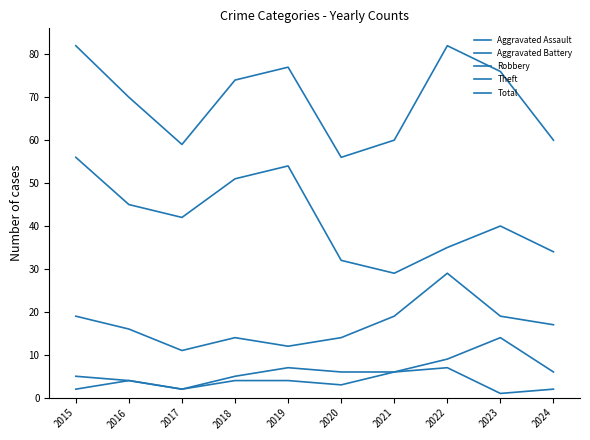

Does the chart have visible grid lines?

No